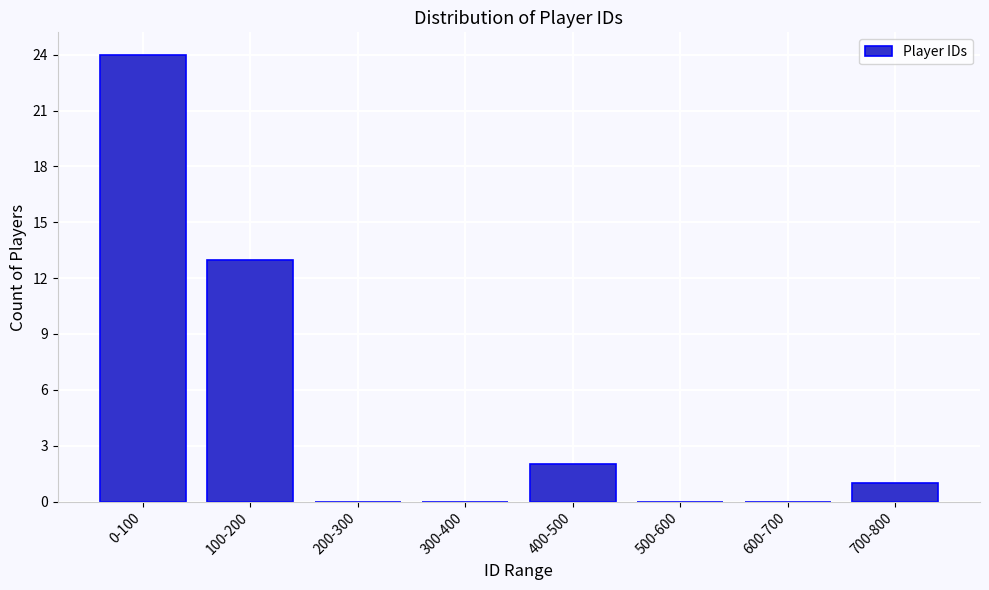

Reading right to left, extract all data points from this chart.

700-800=1	600-700=0	500-600=0	400-500=2	300-400=0	200-300=0	100-200=13	0-100=24